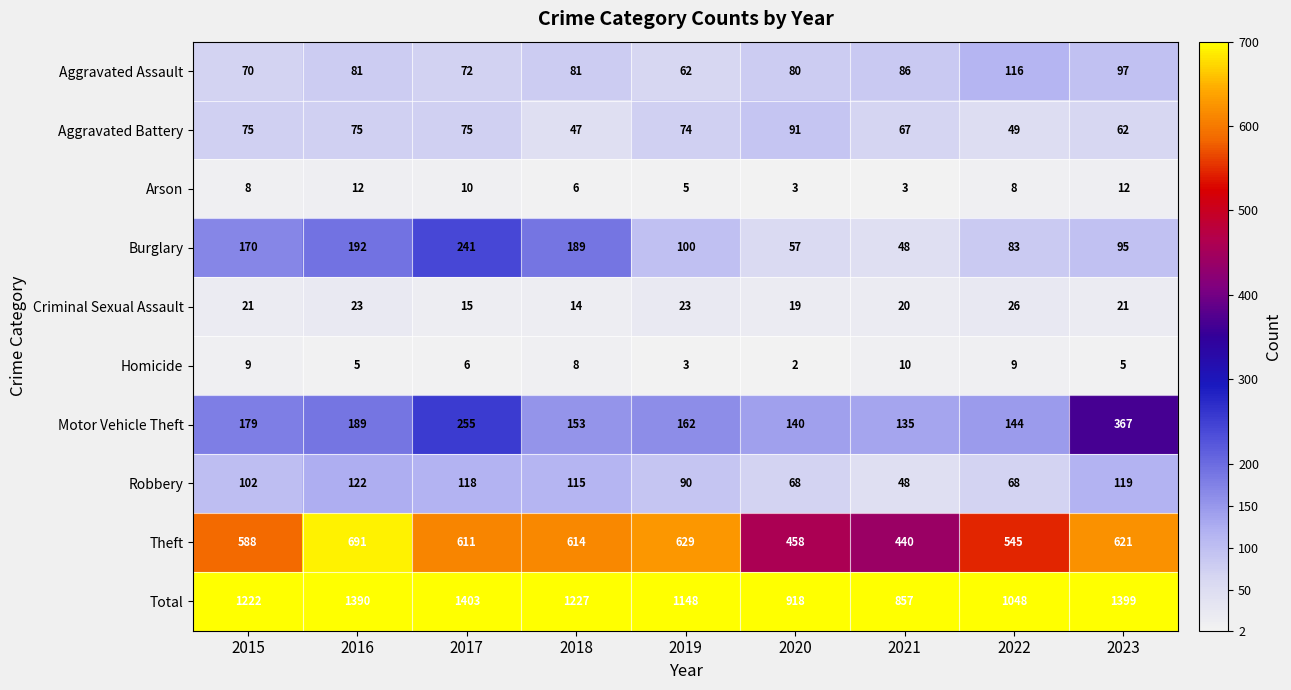

What is the greatest value displayed?

1403